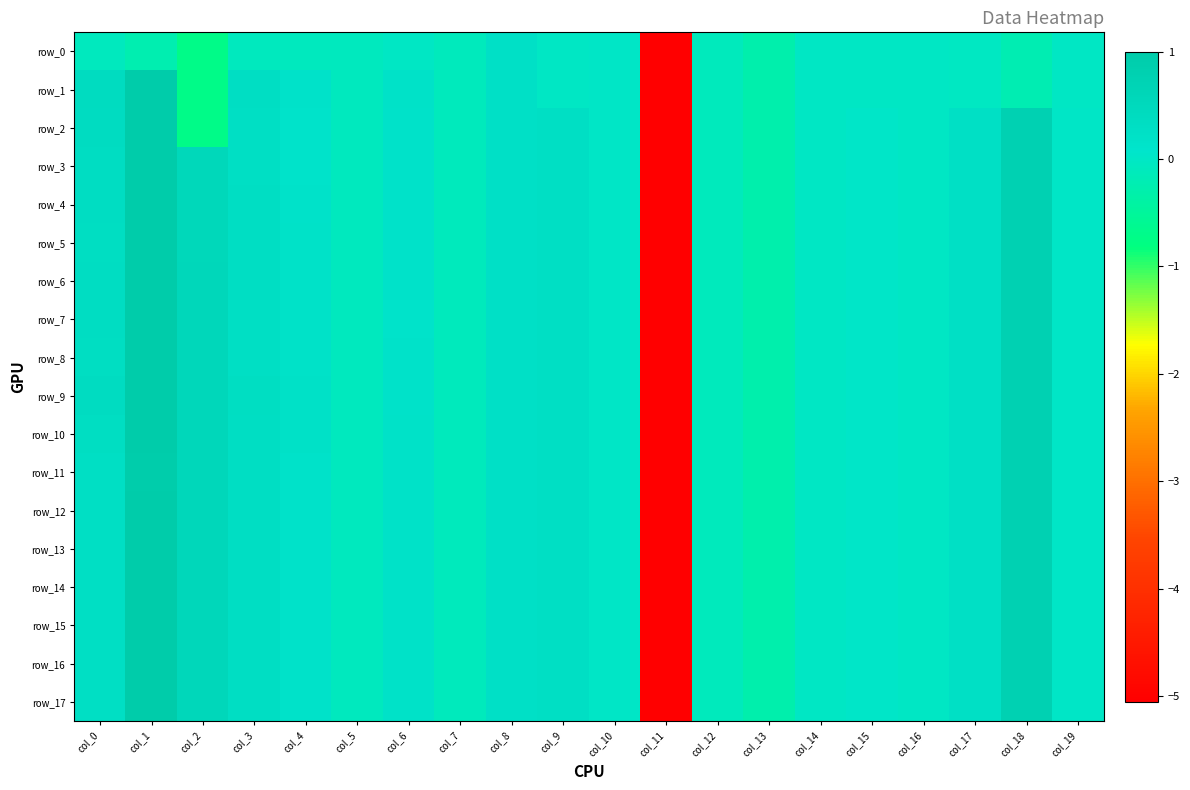

Between col_1 and col_7, which series saw the biggest shift?

row_3